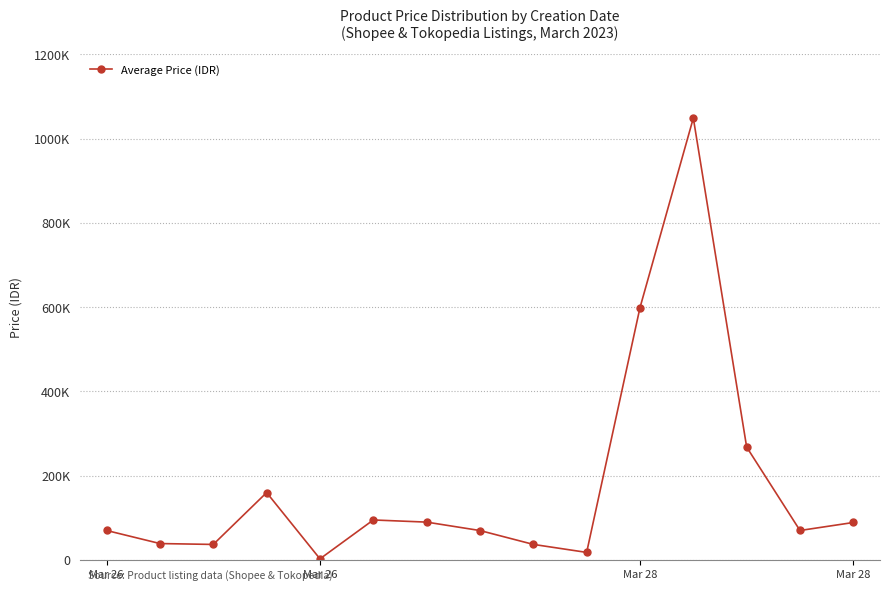

True or false: the data has more than 0 interior local peaks.

True